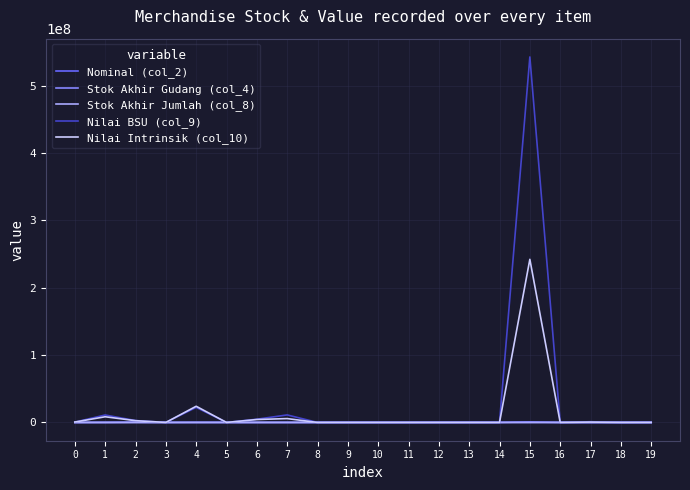

What is the difference between the Nilai Intrinsik (col_10) values at 2 and 12?

2625000